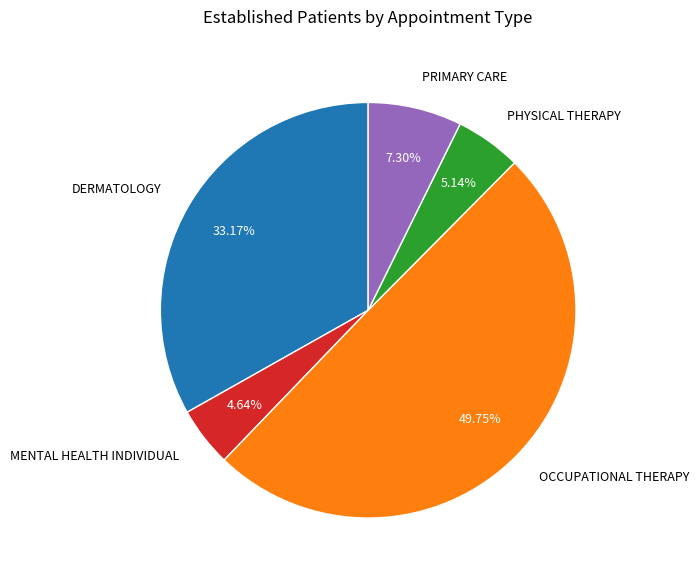

Count the number of slices in the pie.

5